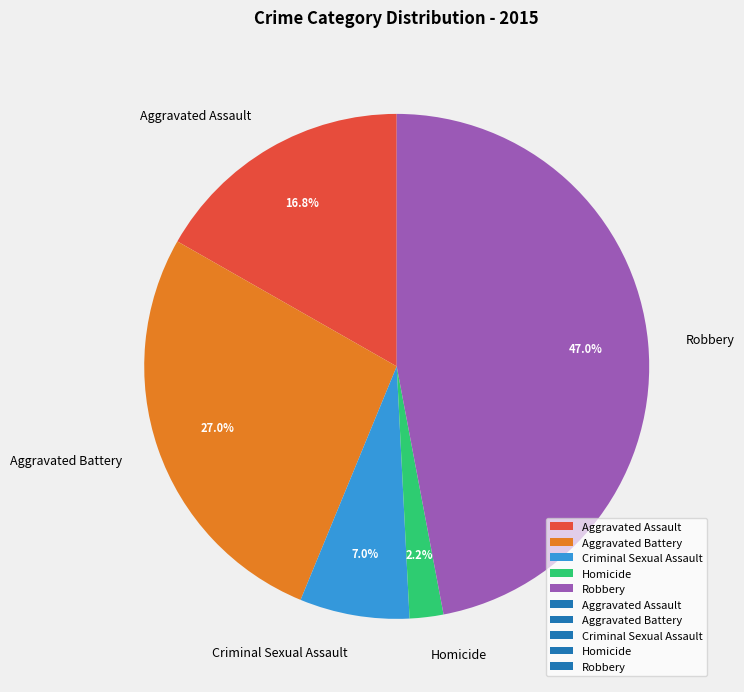

To the nearest percent, what portion does Homicide represent?

2%